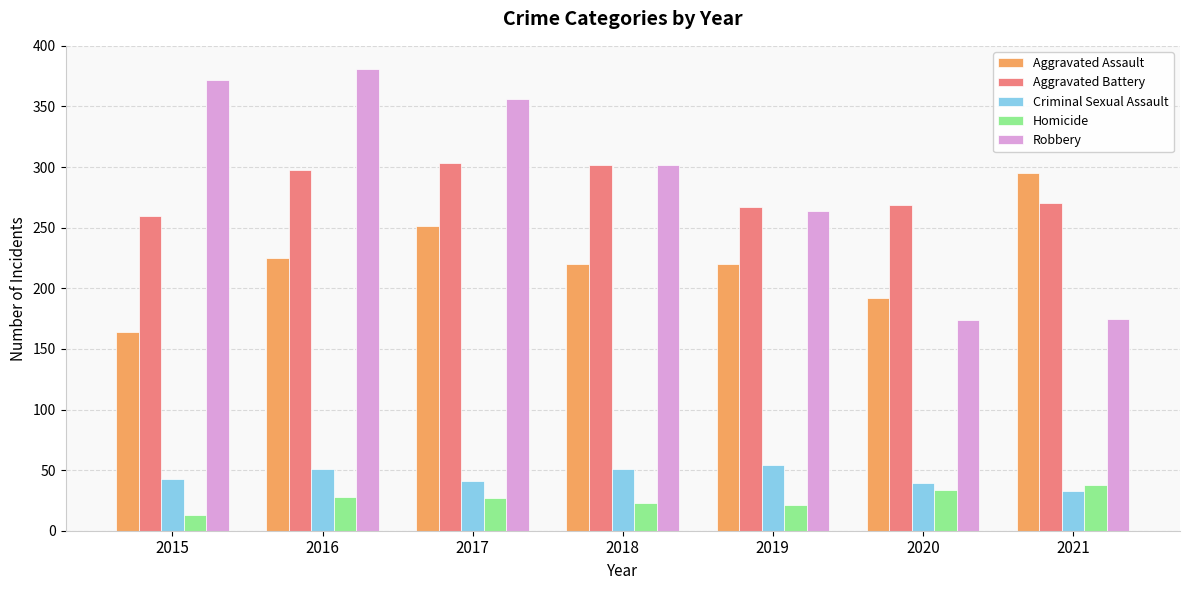

The value of Robbery at 2019 is 81. True or false?

False